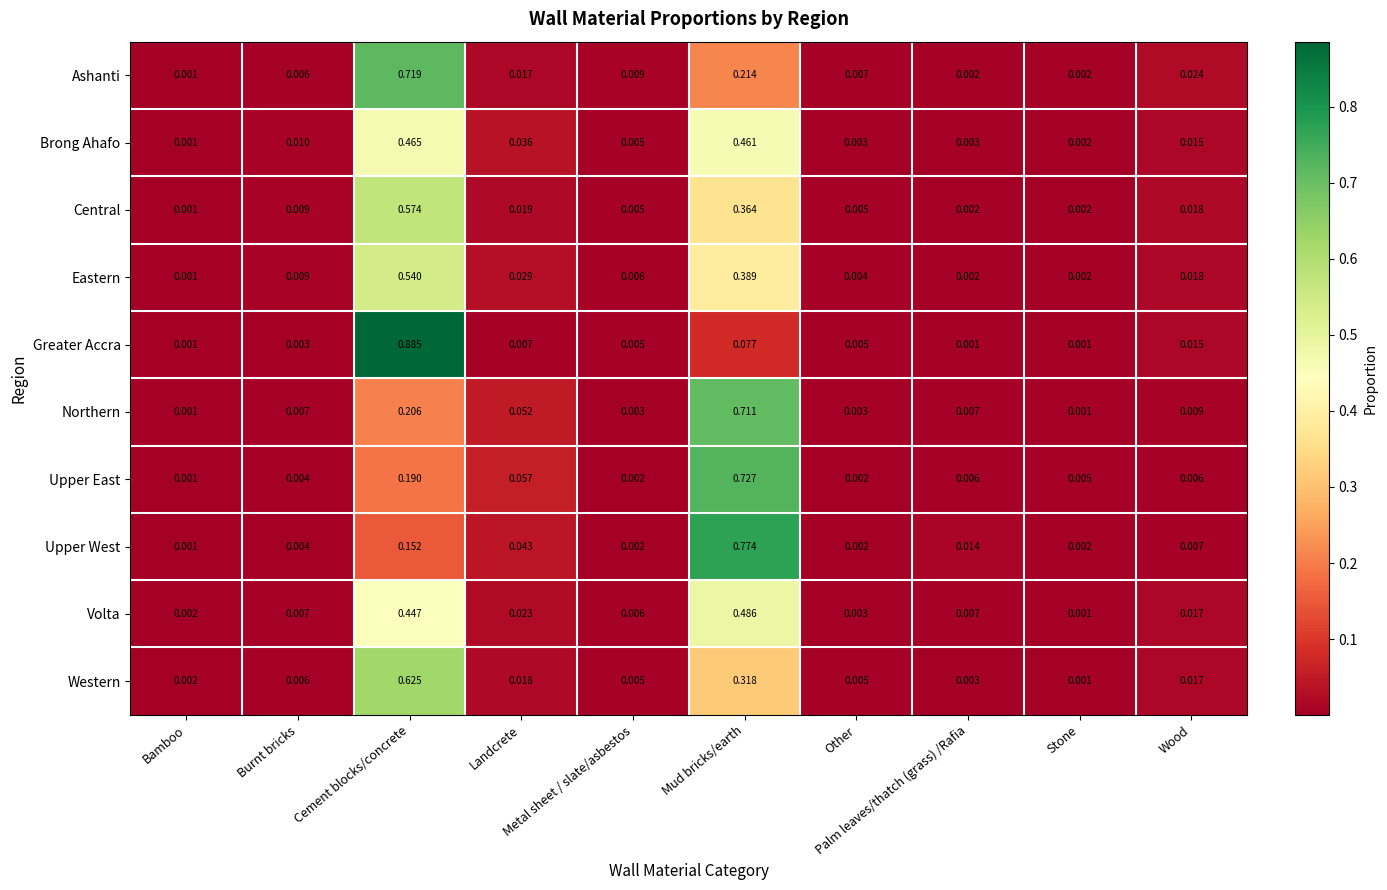

List the series in order of their peak value, highest first.

Greater Accra, Upper West, Upper East, Ashanti, Northern, Western, Central, Eastern, Volta, Brong Ahafo